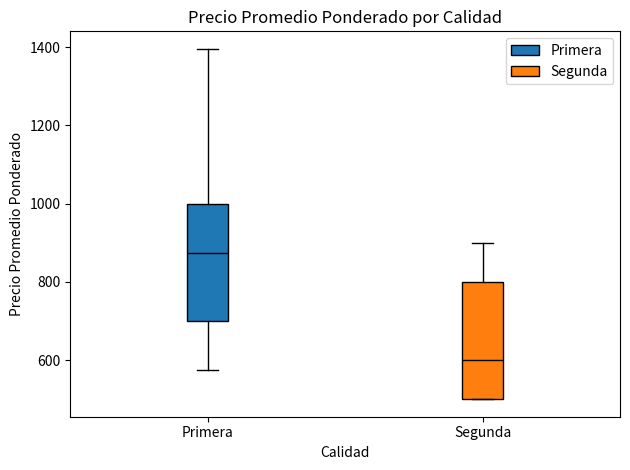

Which box's median line is the lowest?

Segunda